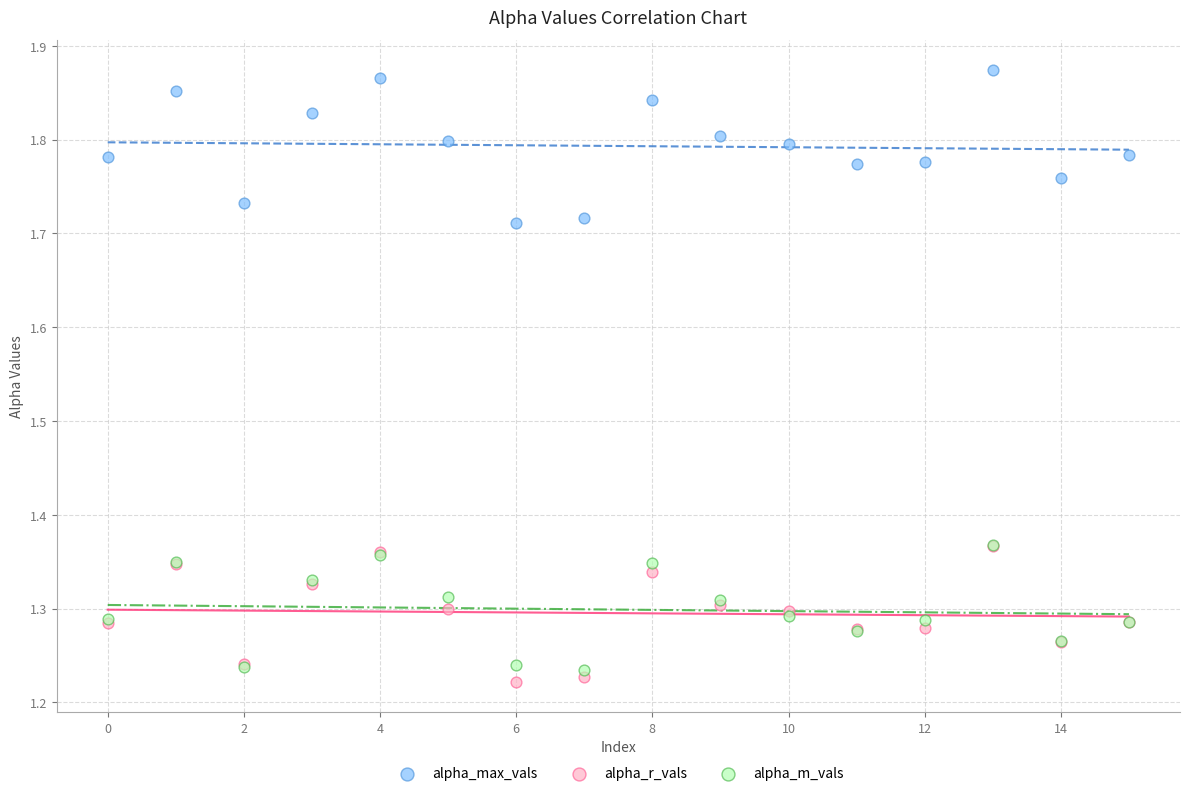

Which series reaches the maximum Y coordinate?

alpha_max_vals